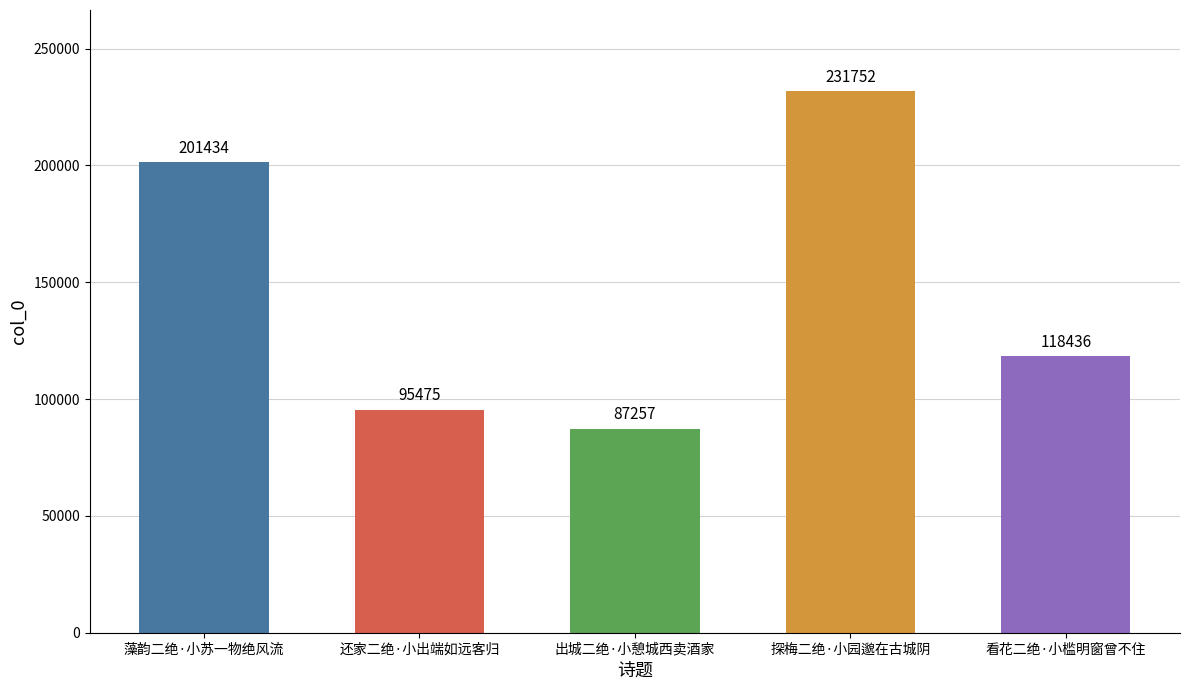

What is the greatest value displayed?

231752